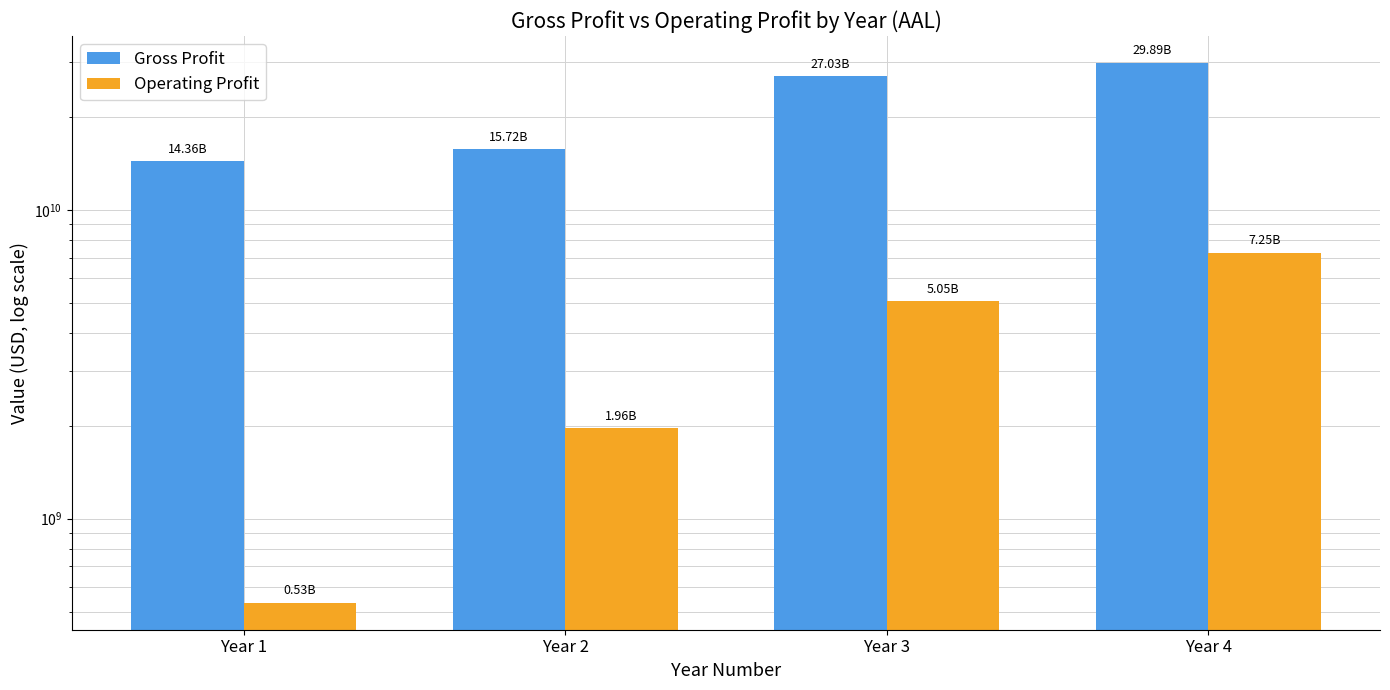

How many data points does each series have?

4